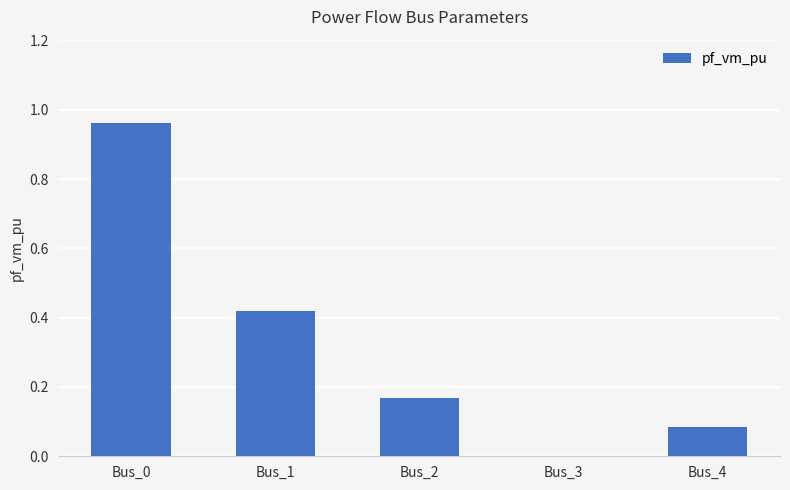

Between Bus_4 and Bus_0, which is larger?

Bus_0